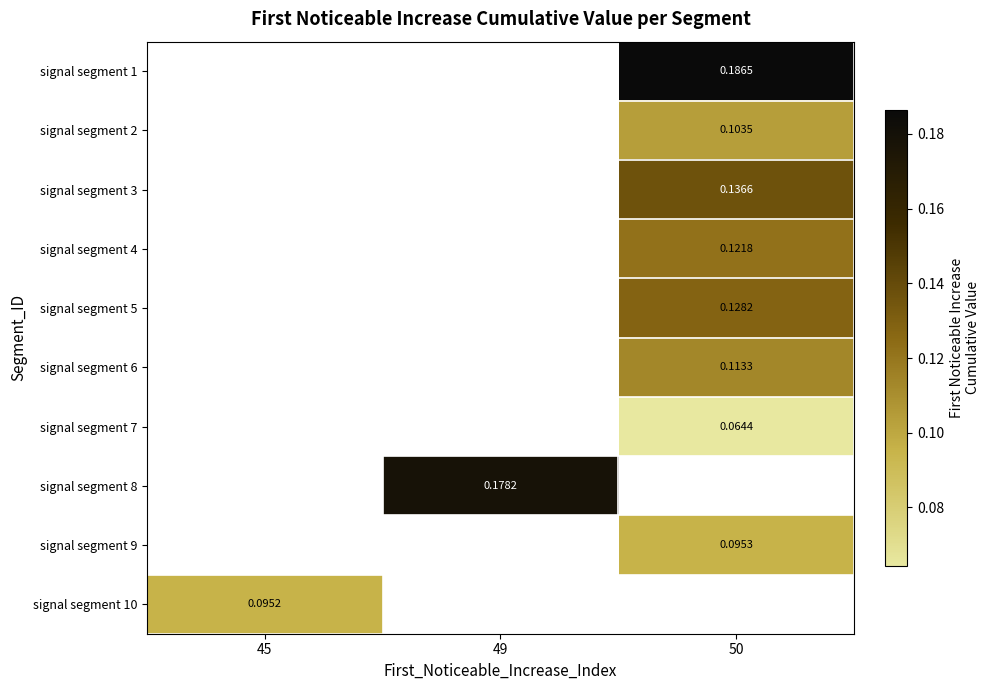

True or false: signal segment 10 has a value of 0.1 at 45.

False